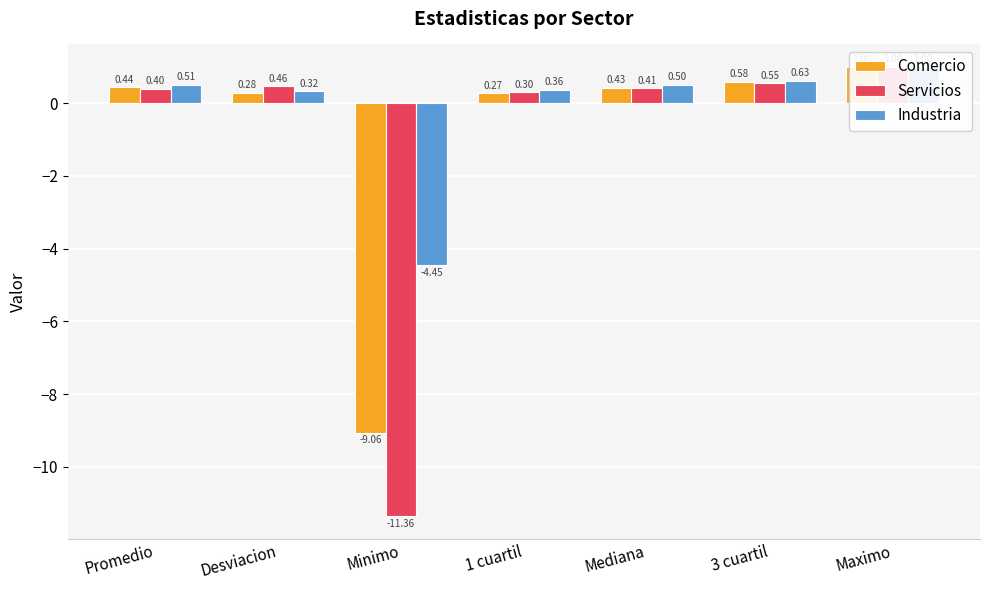

Is the value of Comercio at 1 cuartil greater than the value of Industria at Desviacion?

No